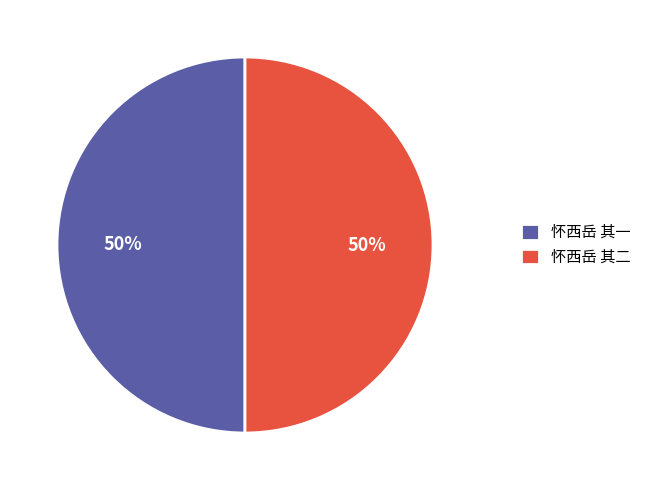

The 怀西岳 其一 slice represents 41% of the pie. True or false?

False